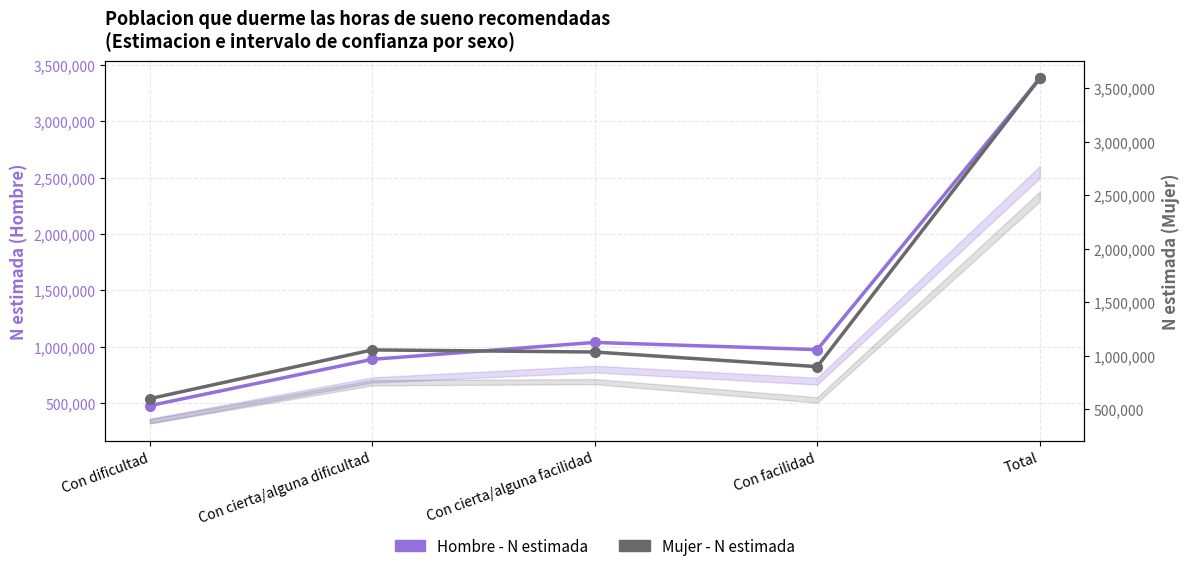

How many values in the Mujer - N estimada series are below 1035269?

2